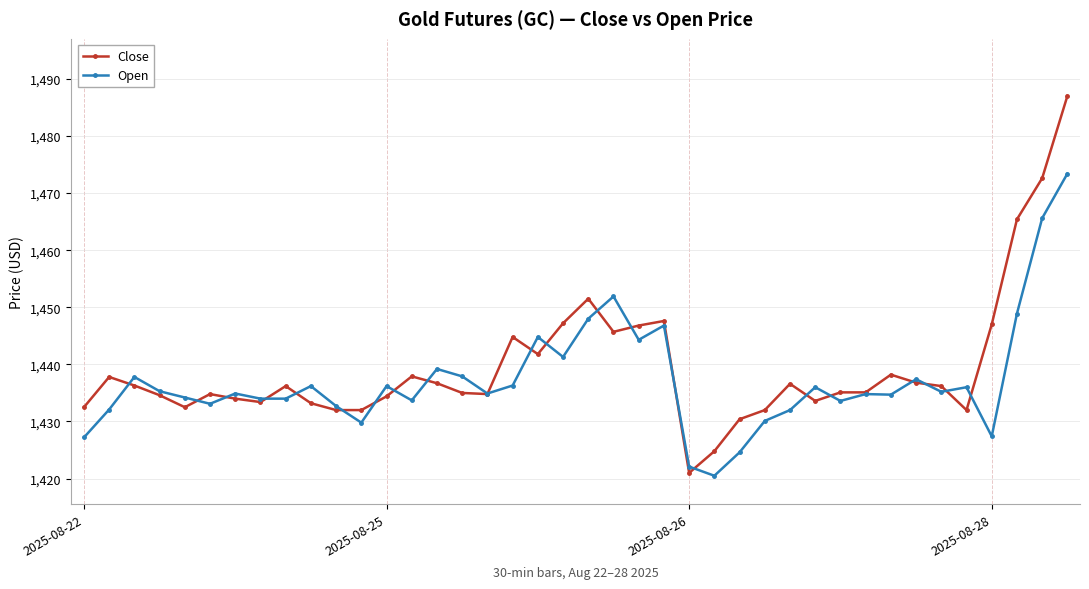

Rank the series by their maximum value, from highest to lowest.

Close, Open